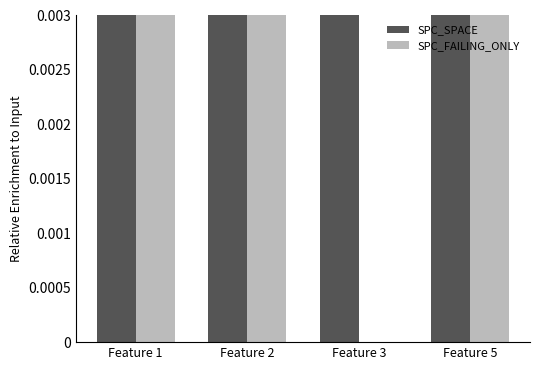

At Feature 5, list the series in order from smallest to largest.

SPC_FAILING_ONLY, SPC_SPACE